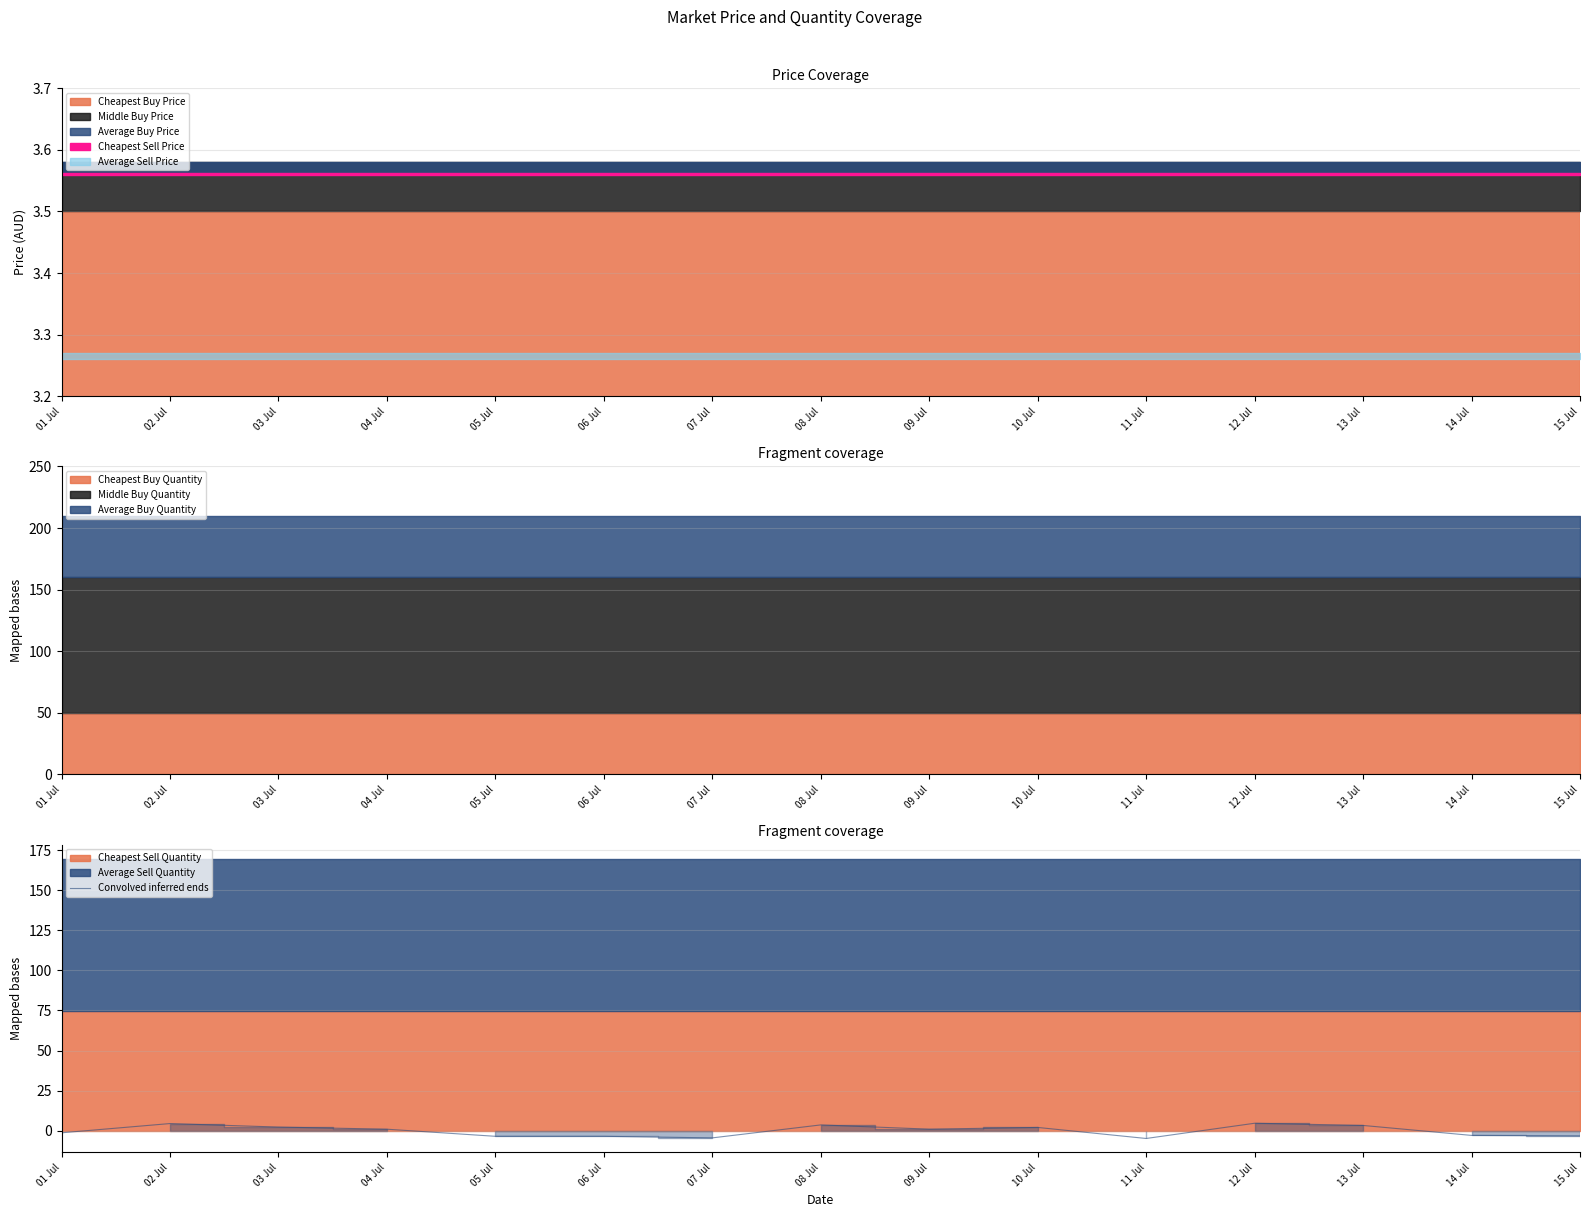

Count the number of categories in the chart.

15